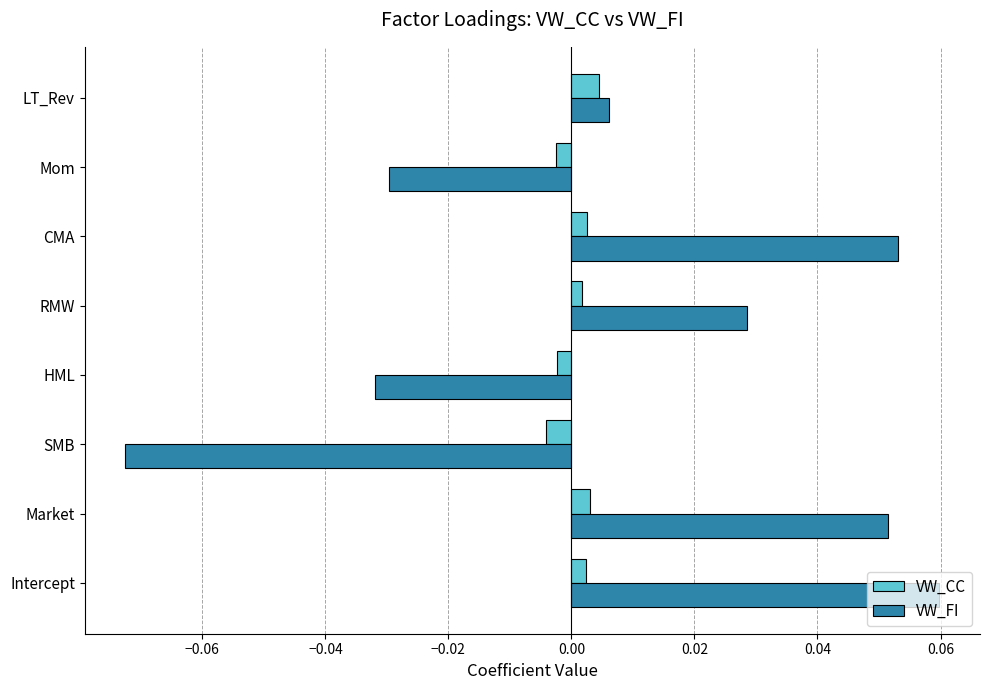

At Market, list the series in order from smallest to largest.

VW_CC, VW_FI